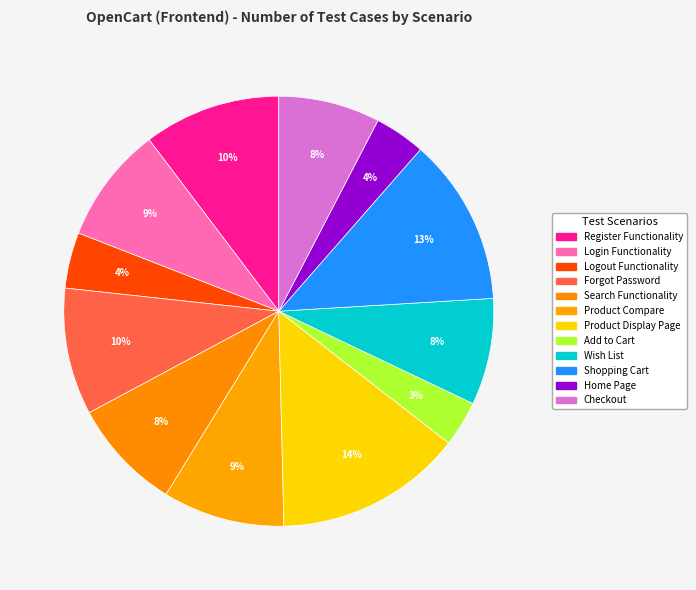

Do Product Display Page and Shopping Cart together represent more than half of the pie?

No